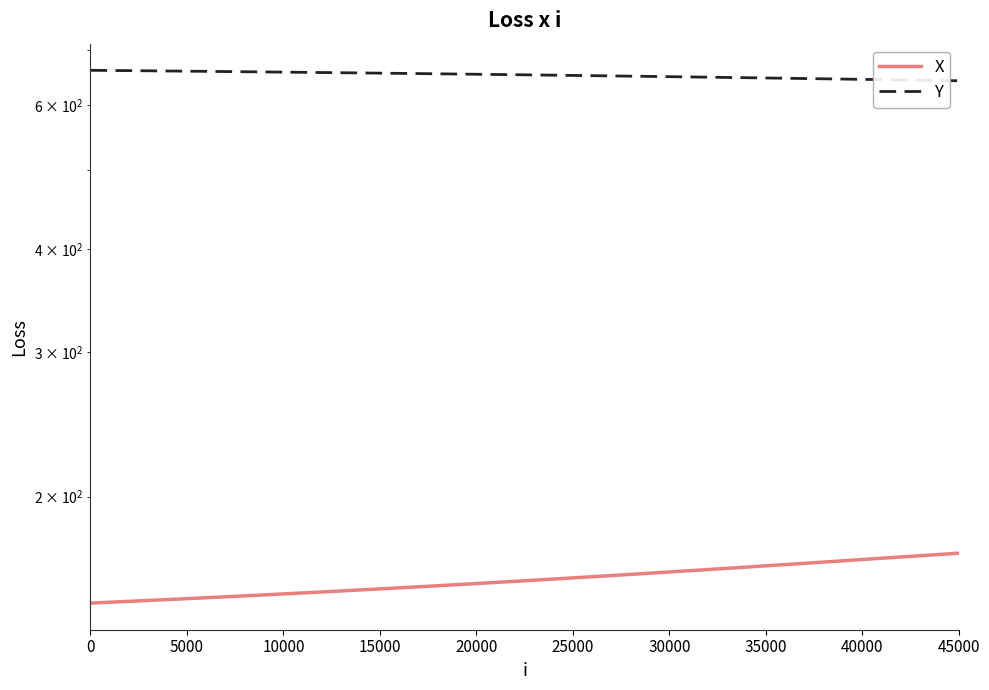

True or false: Y and X cross at least once.

False